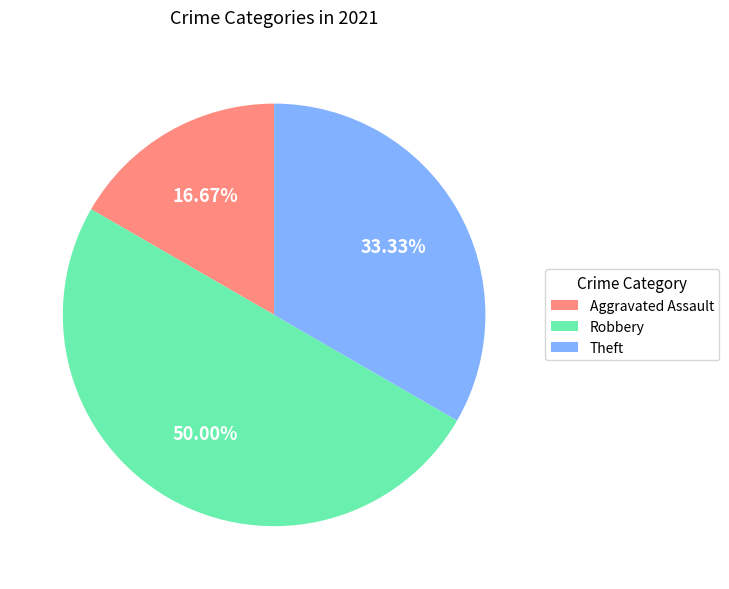

How many segments does this pie chart have?

3